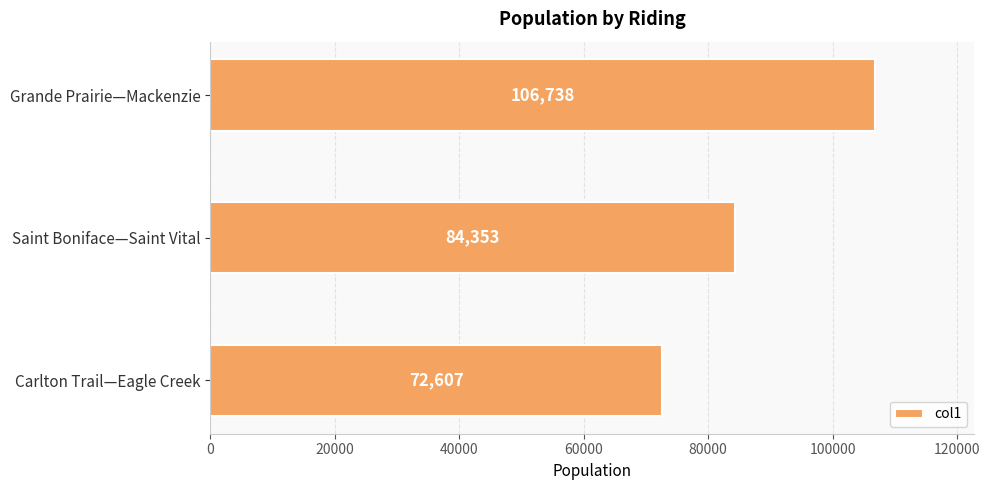

Count the values in the range 72607 to 106738.

3